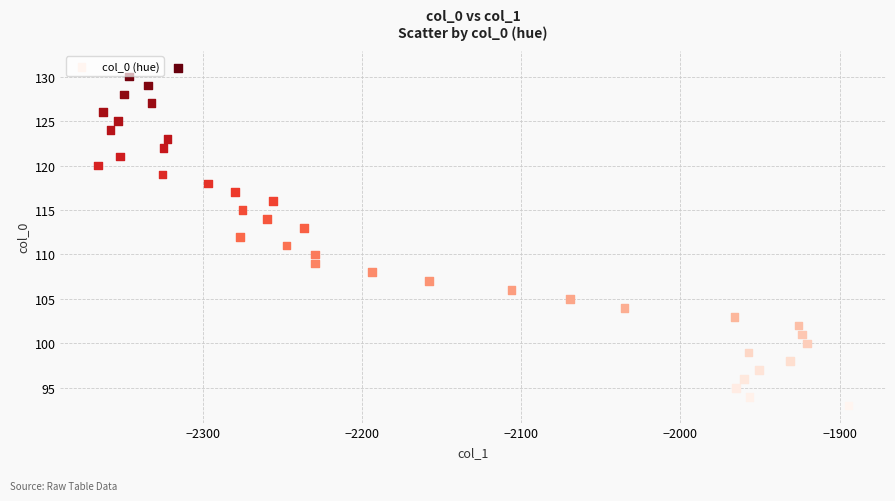

What is the range of Y values (max minus min)?

38